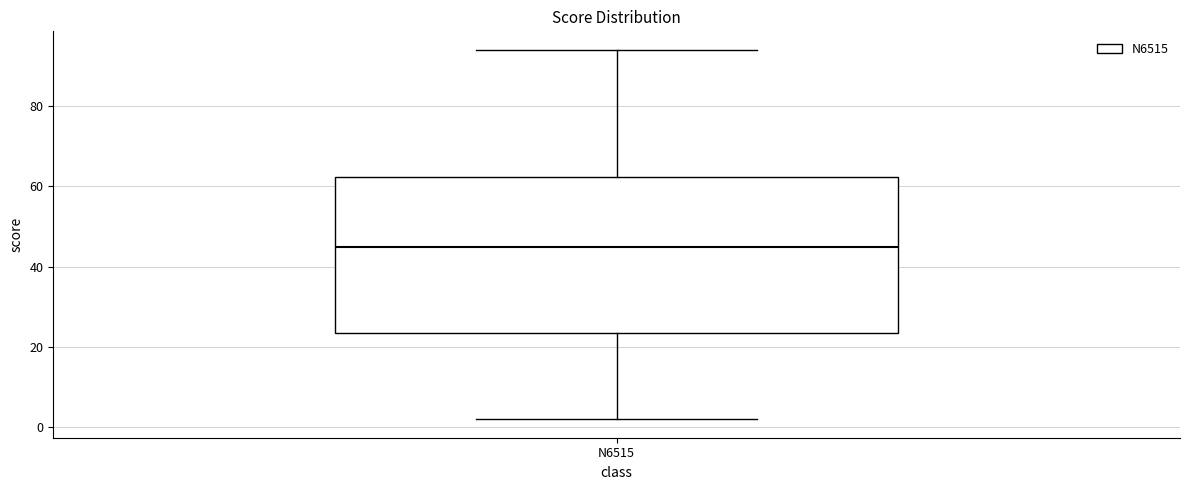

Transcribe this box plot: give where the median line is, the range the box spans, and where the two whiskers end, as read against the y-axis. The values are not printed on the chart, so give them approximately, as read against the axis.

median 46, box 24 to 62, whiskers 2 to 94